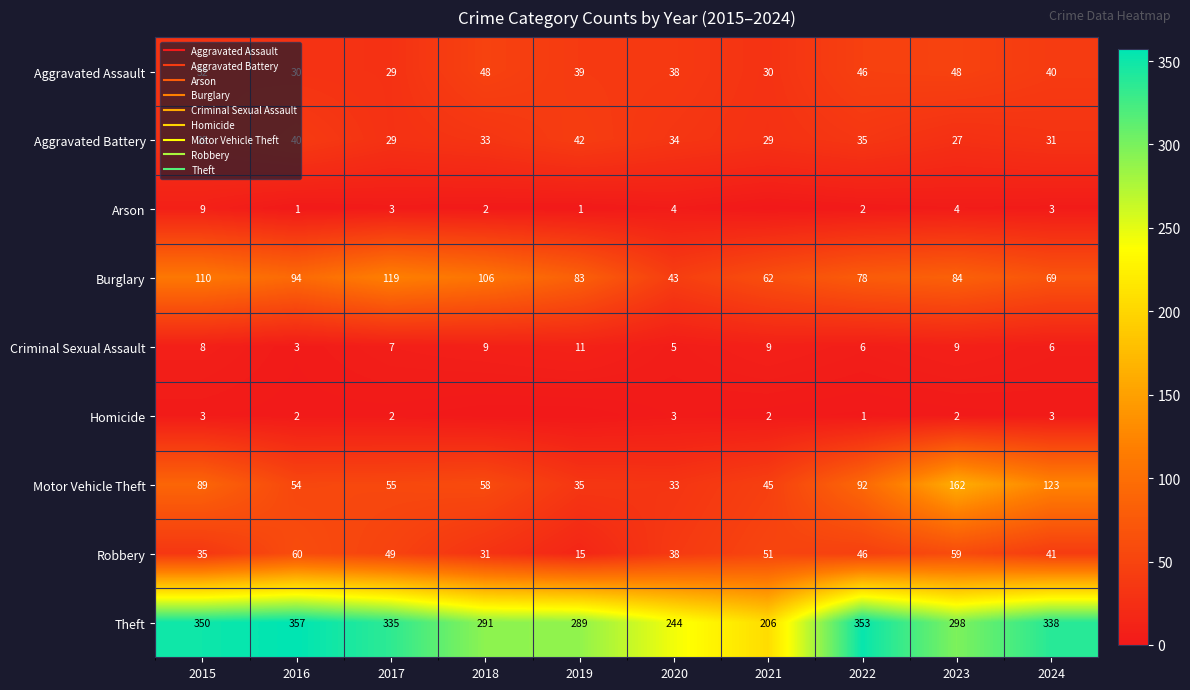

Which series has the largest range (max minus min)?

Theft